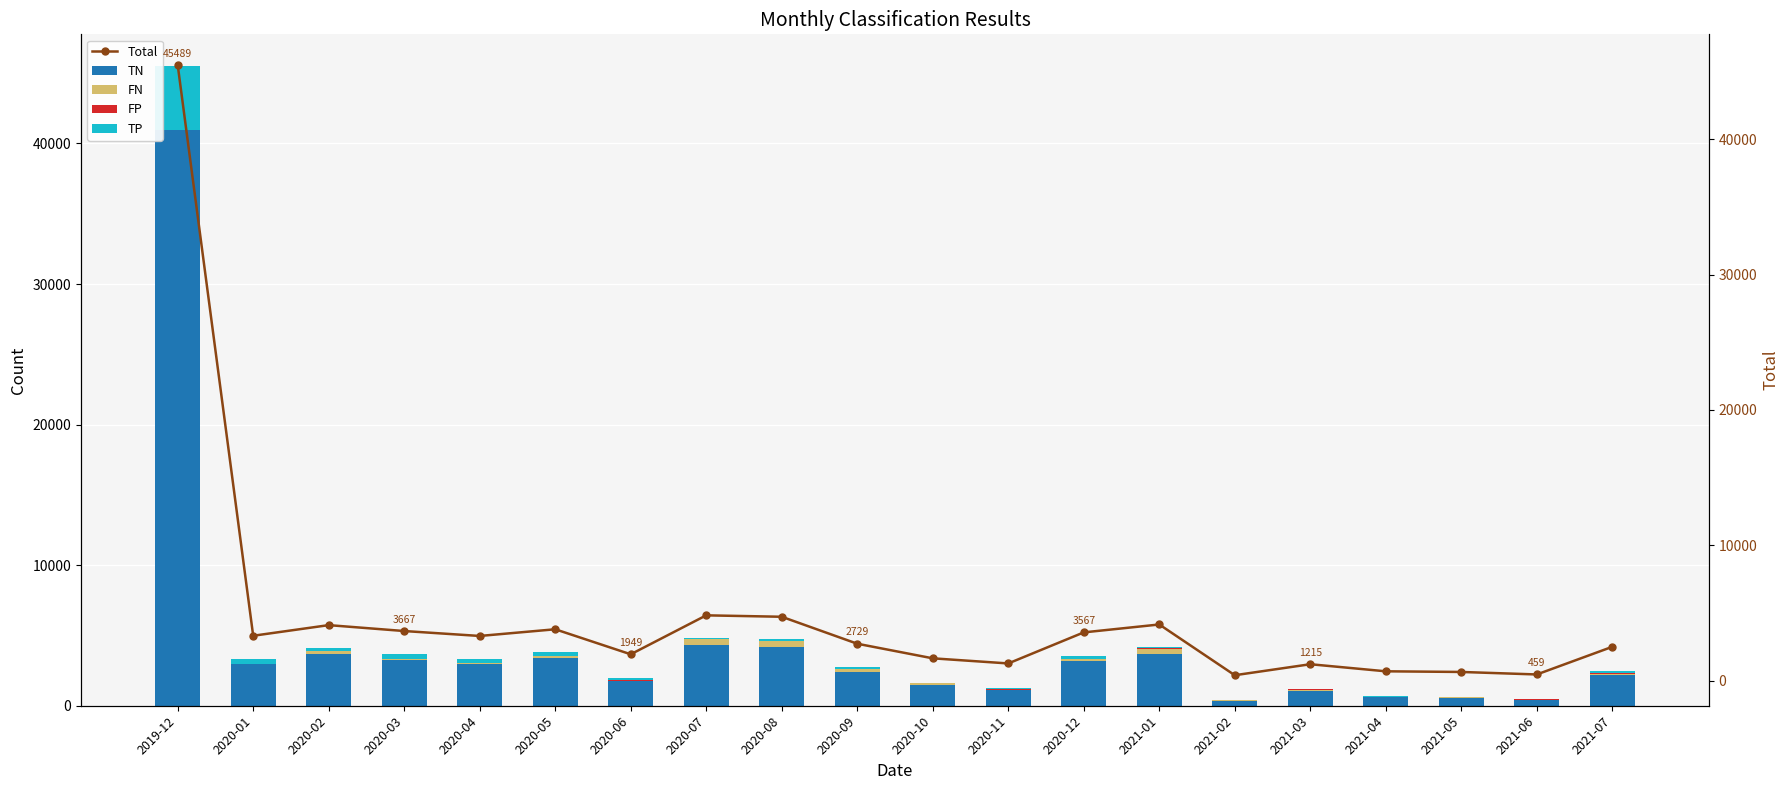

What is the greatest value displayed?

45489